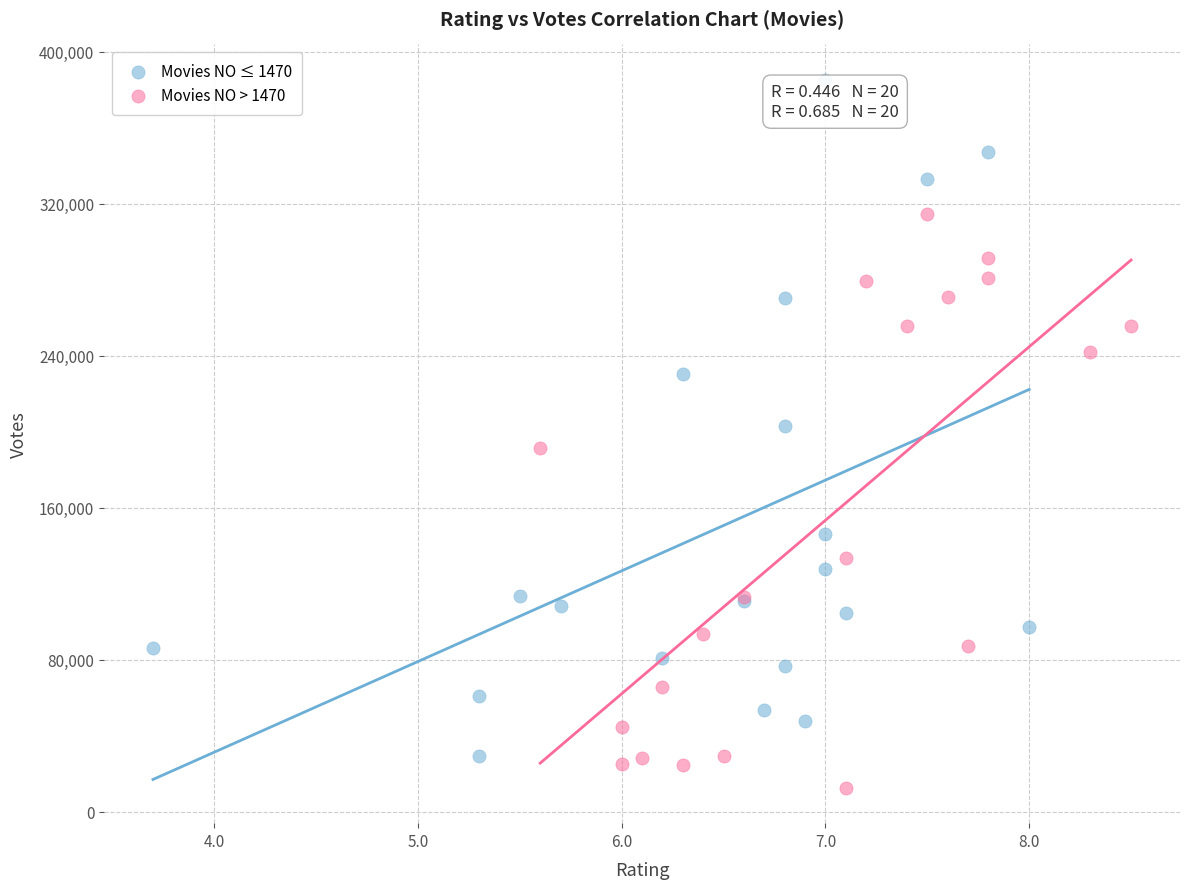

Which series has the largest Y range (max minus min)?

Movies NO ≤ 1470